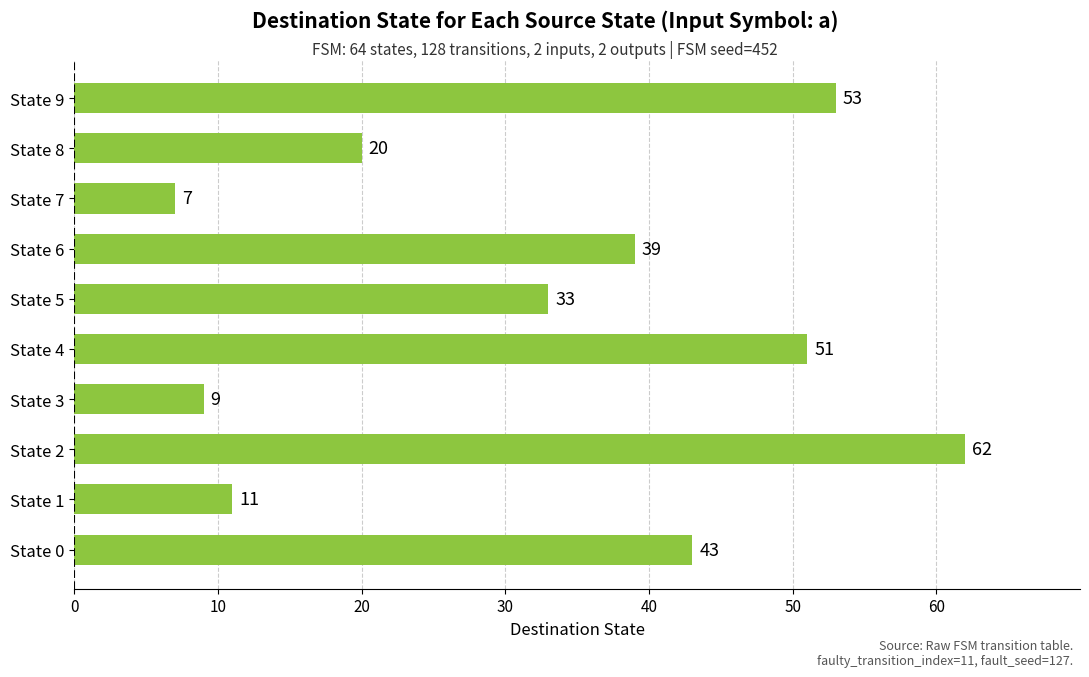

The chart shows a value of 19 at State 2. True or false?

False